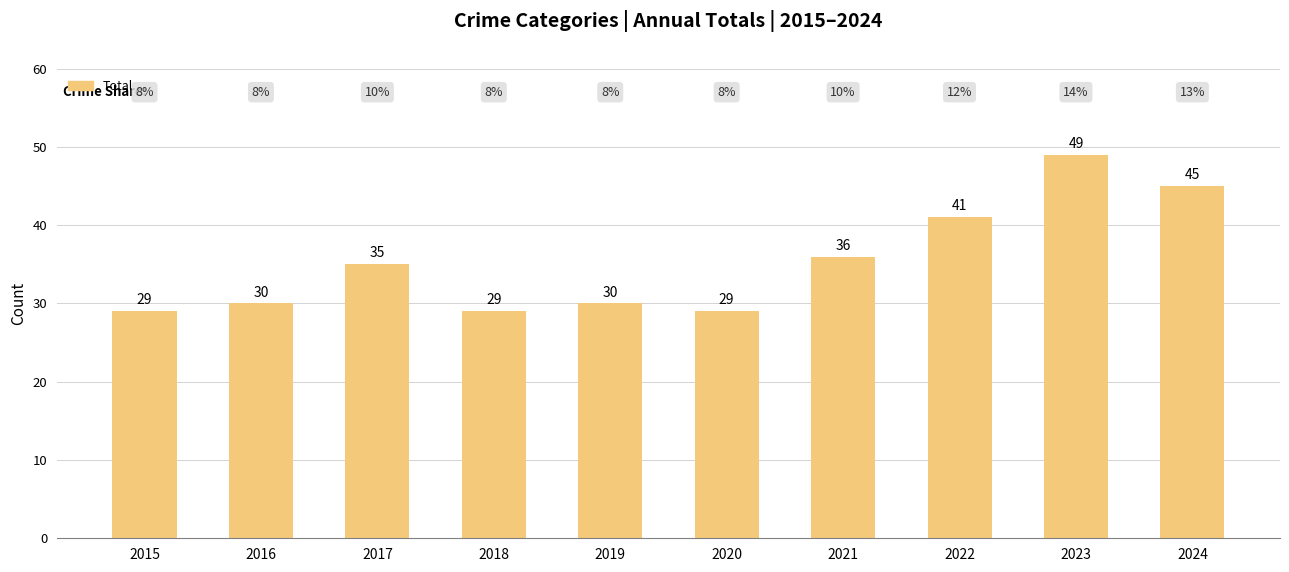

What is the sum of the values at 2022 and 2023?

90